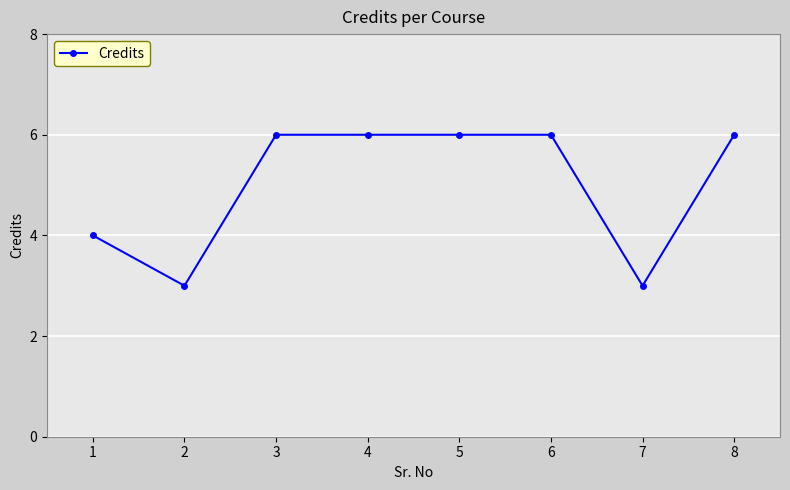

What is the value of the 5th point from the left?

6